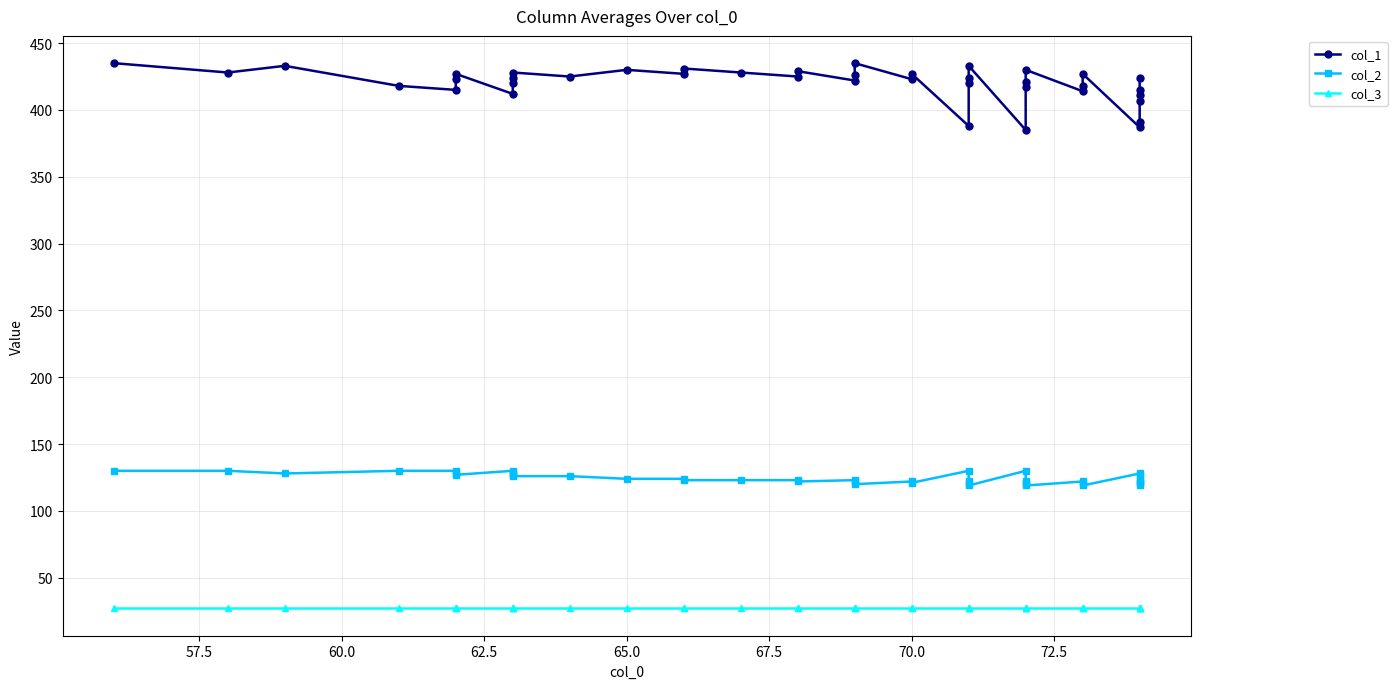

What is the value of the col_3 point at the 19th from the left?

27